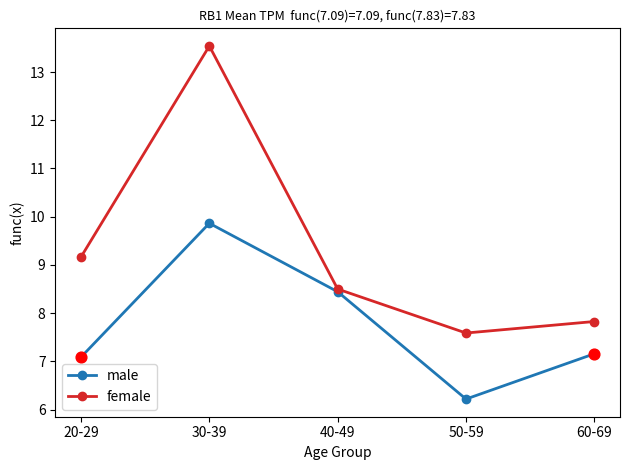

Which series has the largest total across all categories?

female